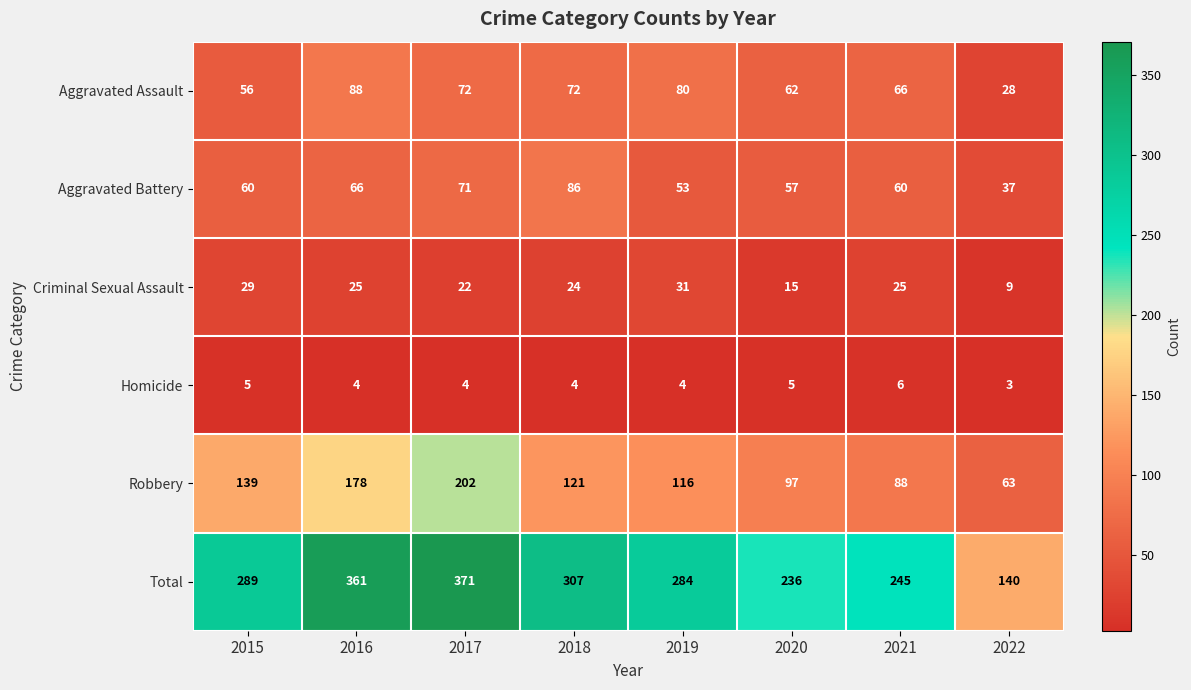

Is it true that Aggravated Battery equals 26 at 2022?

False